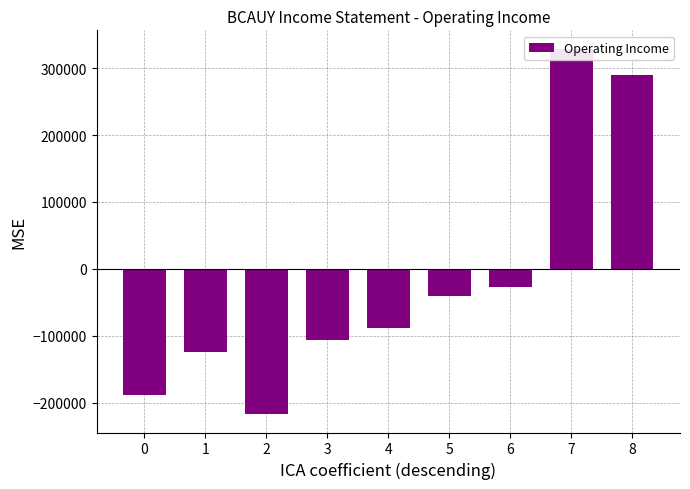

What is the sum of all values?

-173400